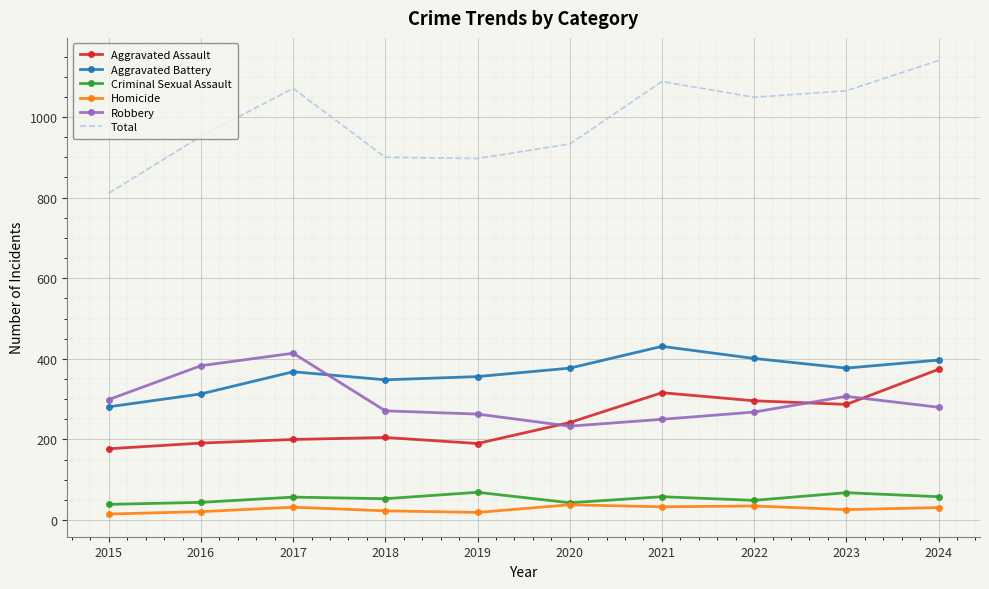

Is the value of Aggravated Battery at 2018 greater than the value of Homicide at 2017?

Yes